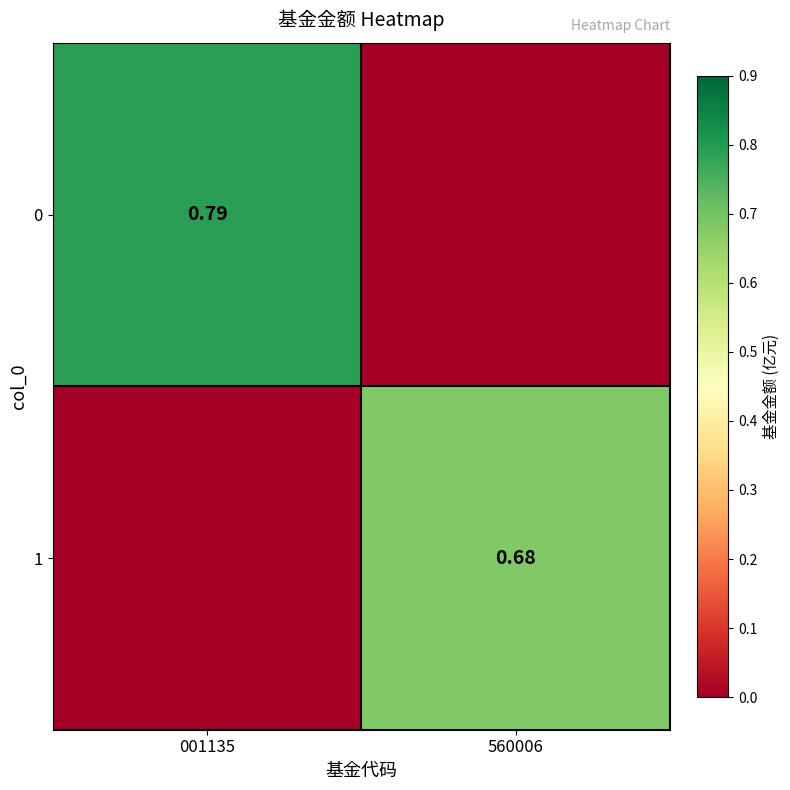

How many data points in 0 are above 0?

1